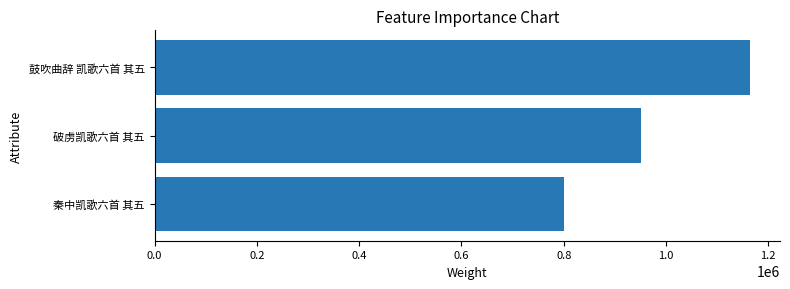

Is it true that the value at 鼓吹曲辞 凯歌六首 其五 is 461029?

False